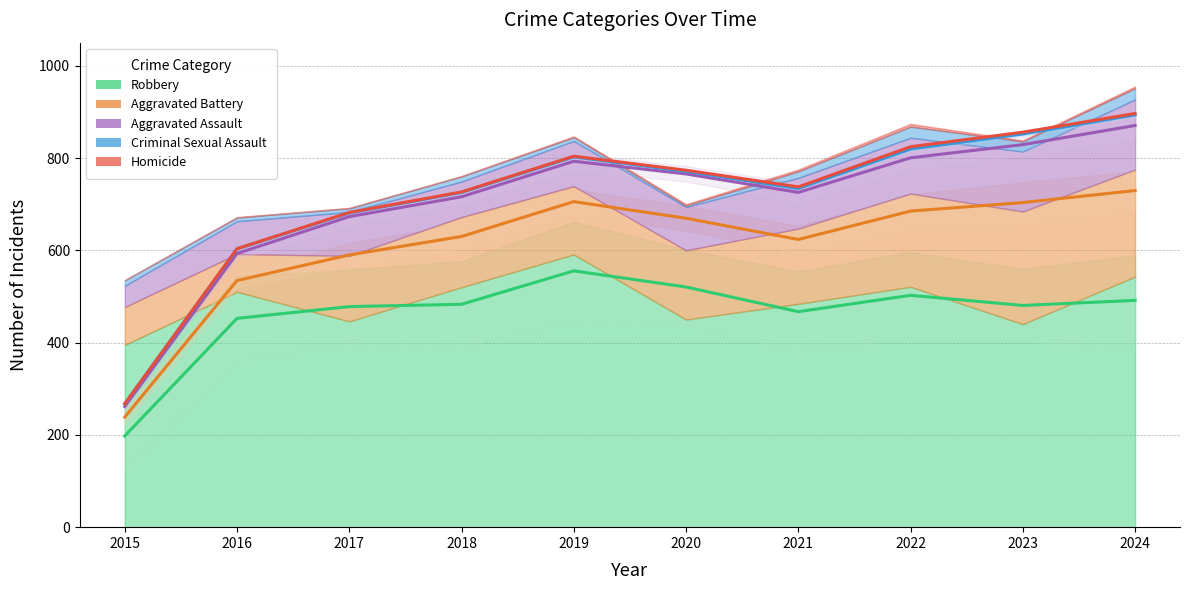

True or false: Aggravated Assault and Aggravated Battery cross at least once.

False